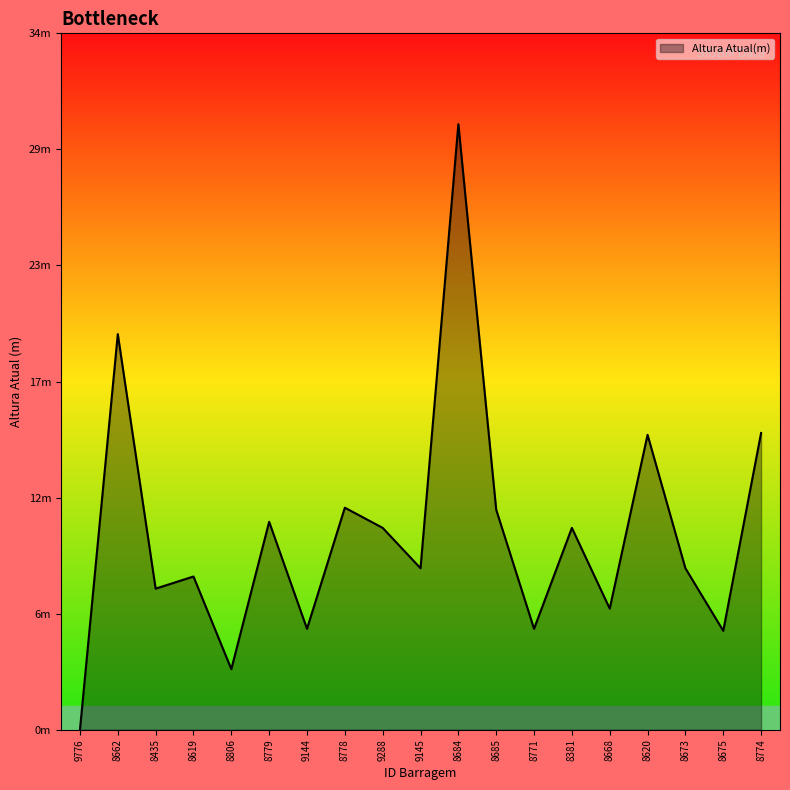

Does the chart display data point markers on the line(s)?

No